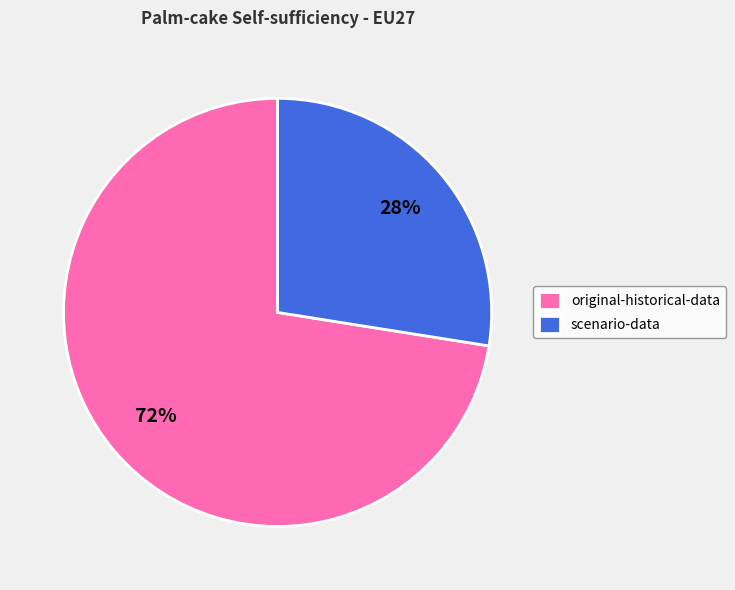

The original-historical-data slice represents 82% of the pie. True or false?

False